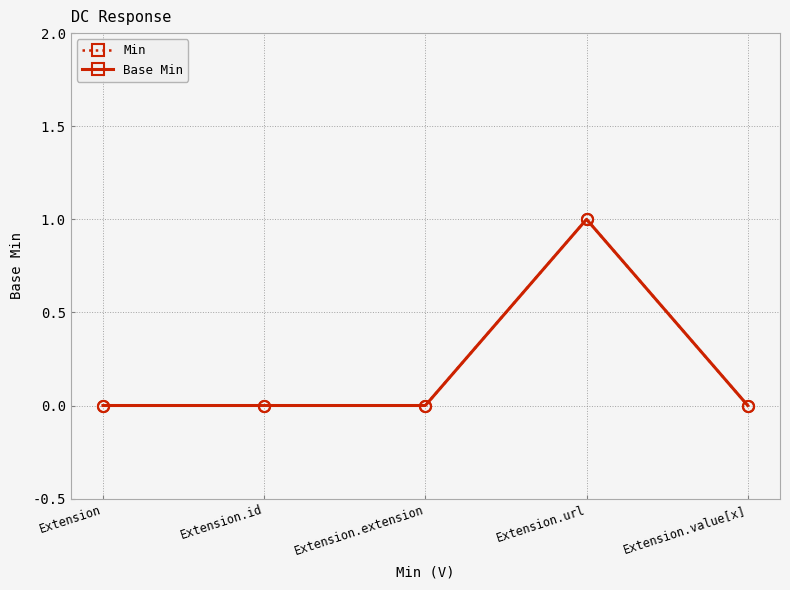

Does the chart have visible grid lines?

Yes